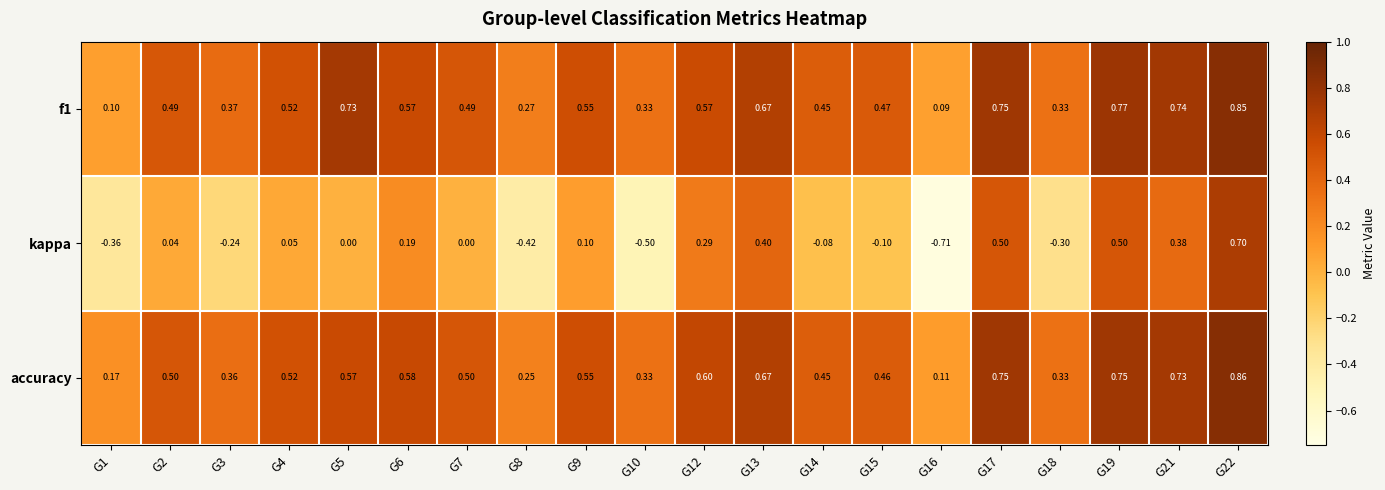

Which series has the largest range (max minus min)?

kappa